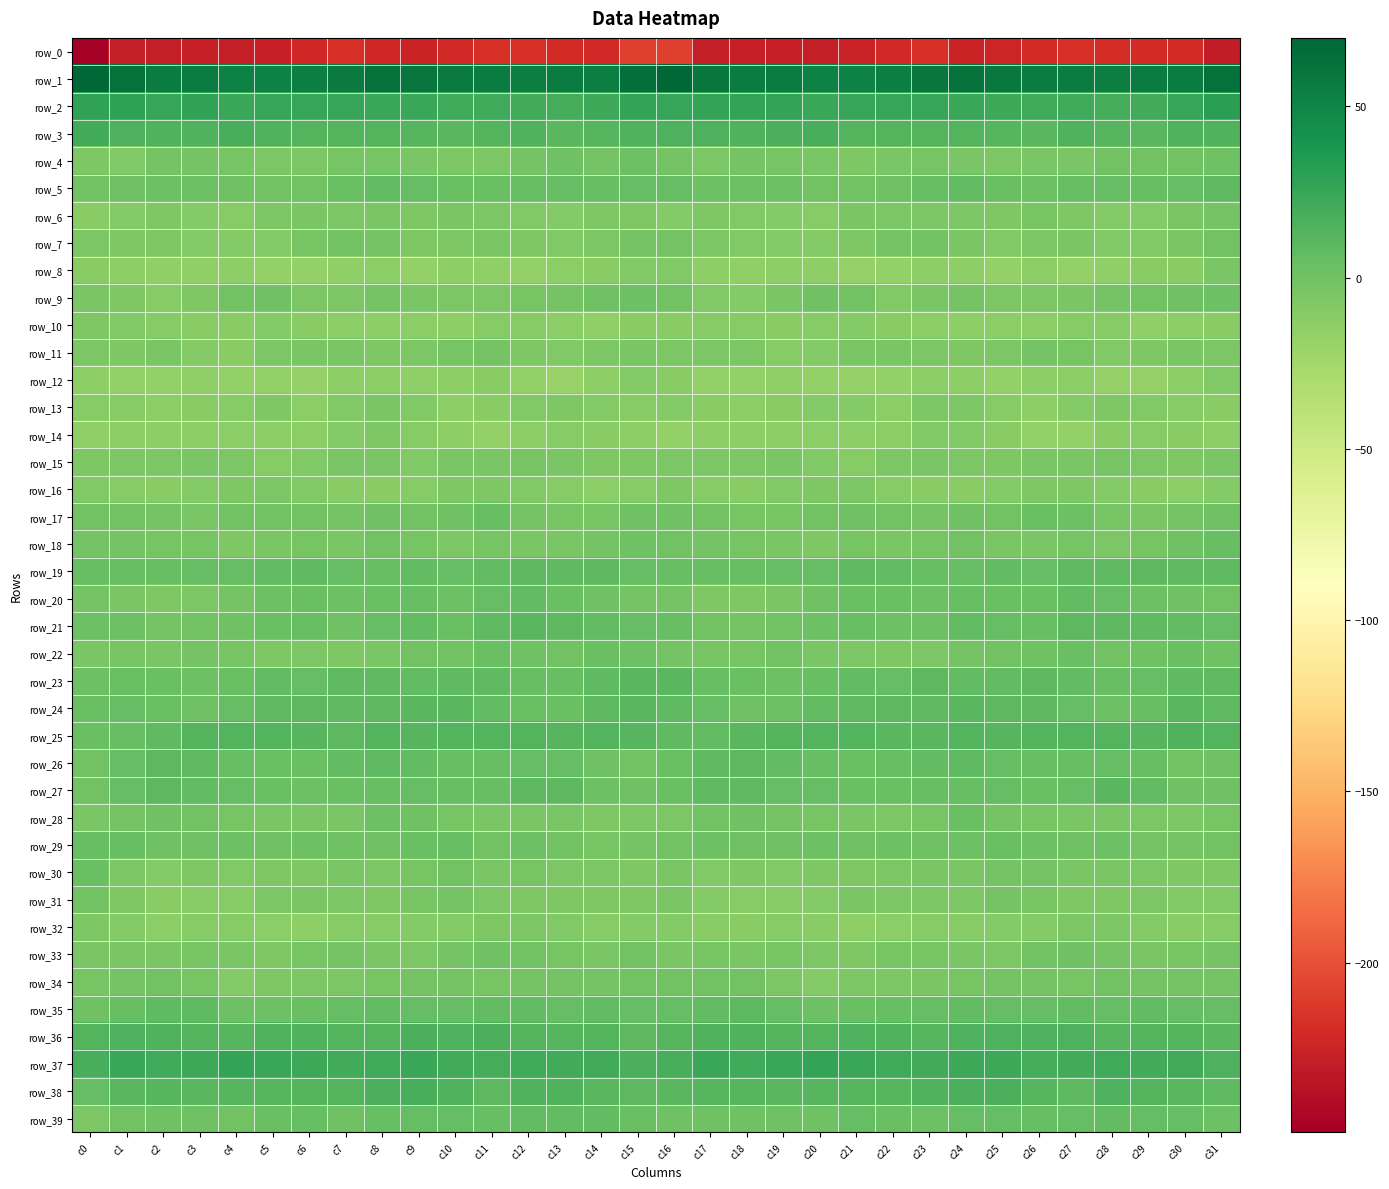

What is the minimum value for row_18?

-6.7